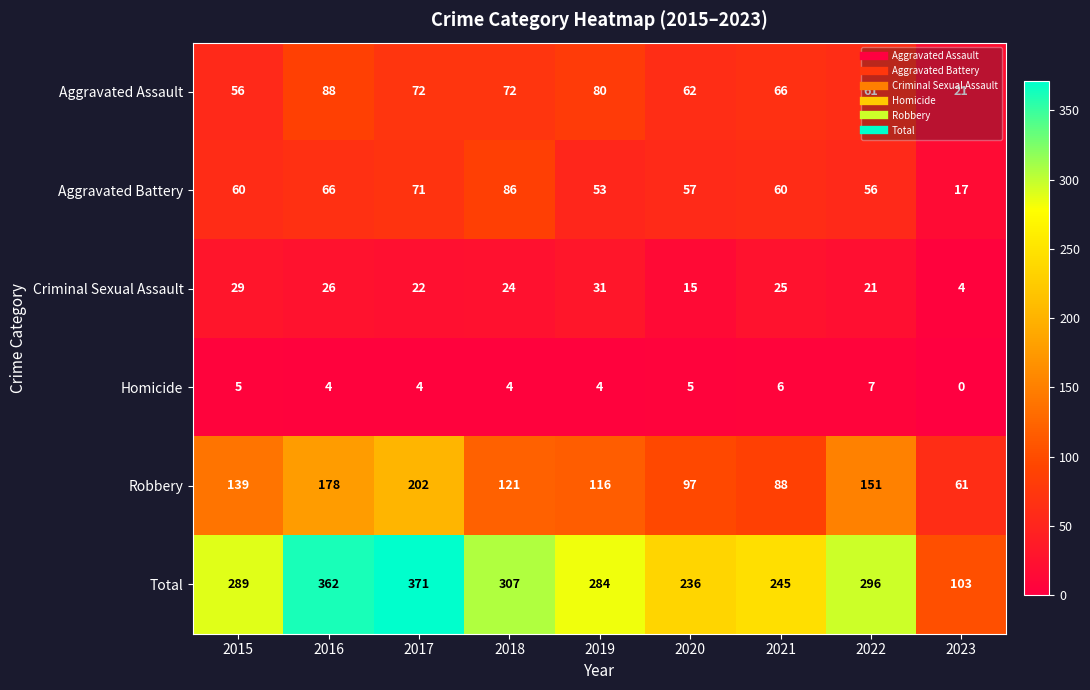

The Total series shows 152 at 2023. True or false?

False